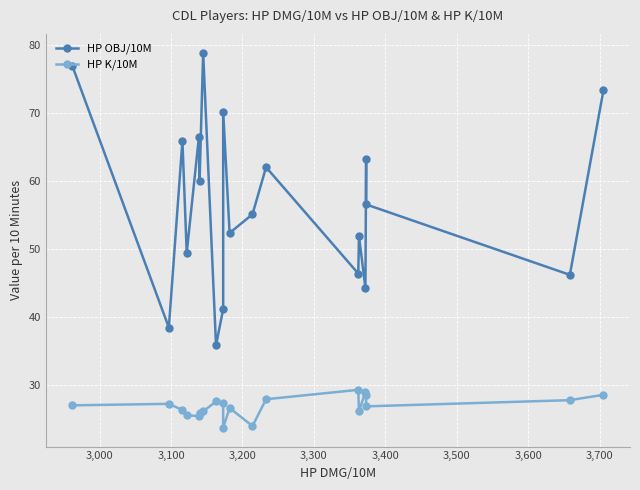

True or false: HP K/10M has more than 2 points higher than both neighbors.

True